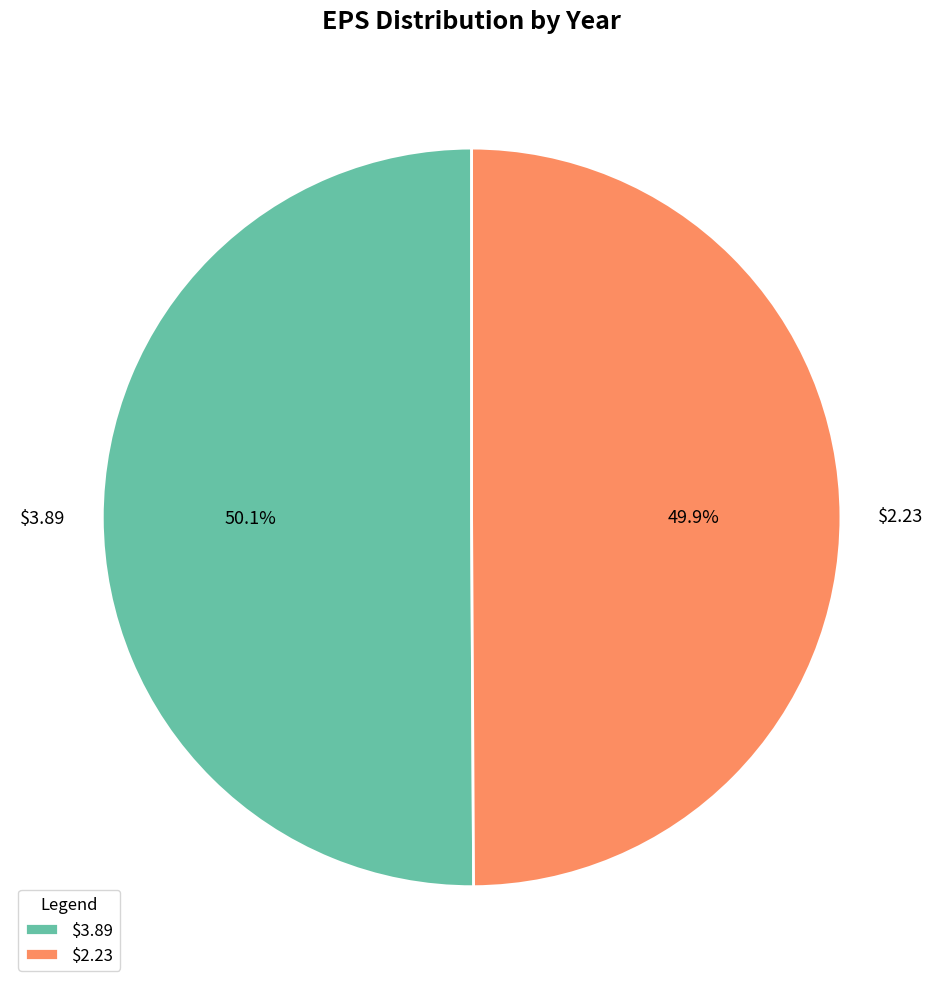

What percentage is the $2.23 slice, to the nearest percent?

50%